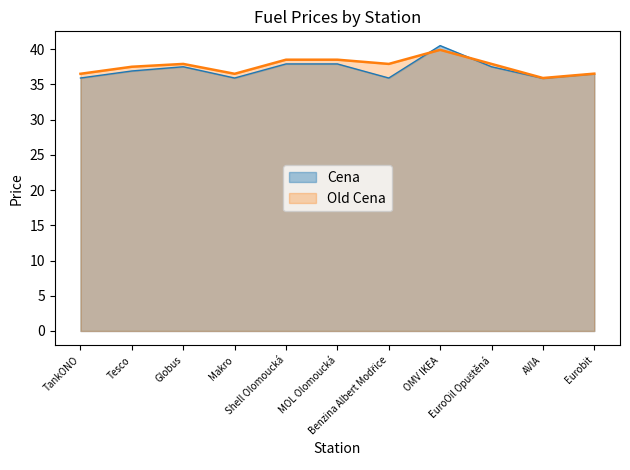

Does the chart have visible grid lines?

No